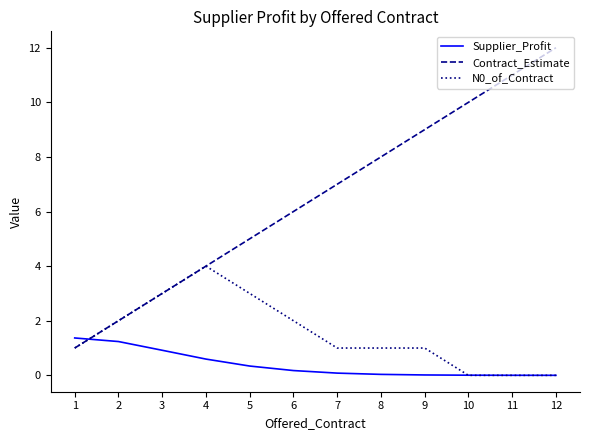

Which series has the widest spread of values?

Contract_Estimate